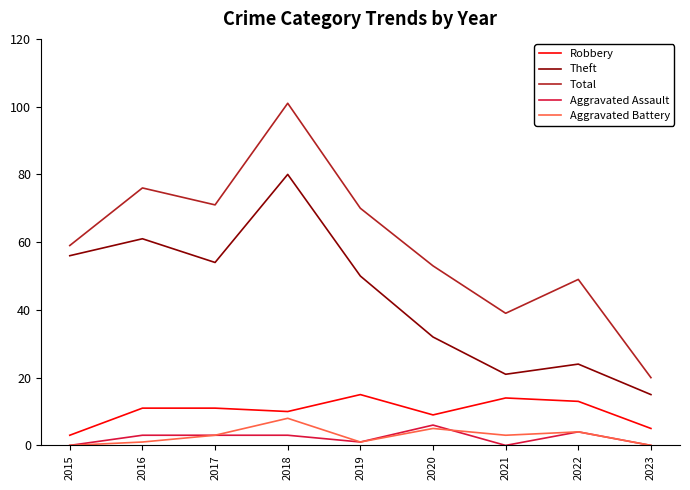

Which series has the largest range (max minus min)?

Total